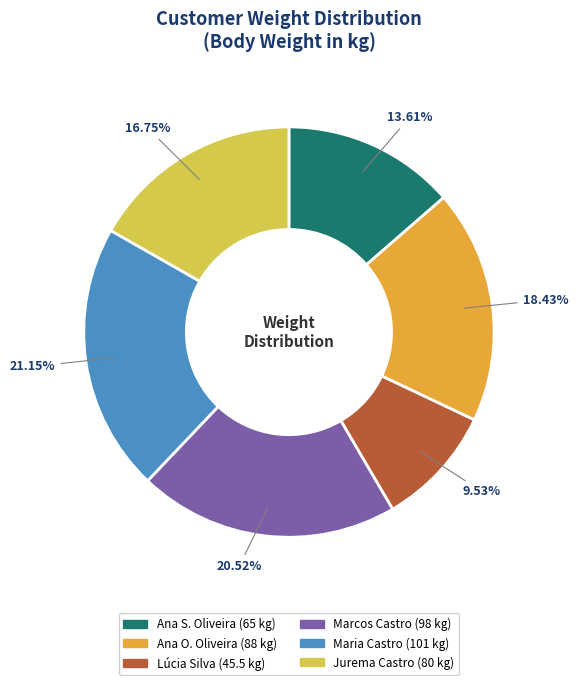

Is there a majority slice in this chart?

No